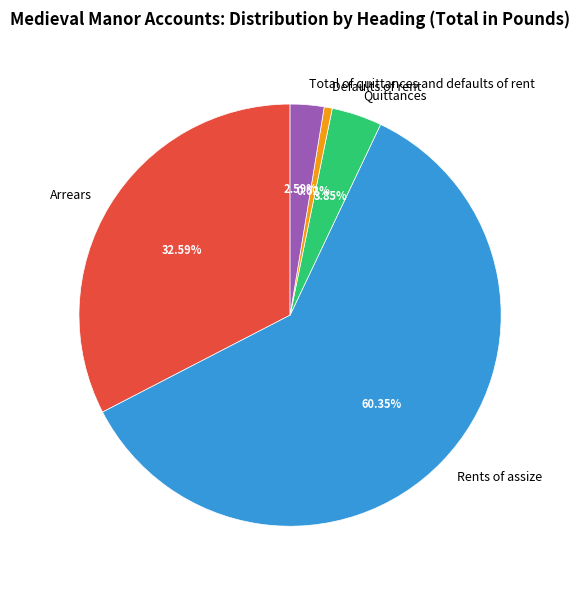

To the nearest percent, what is the difference between the largest and smallest slice percentages?

60%